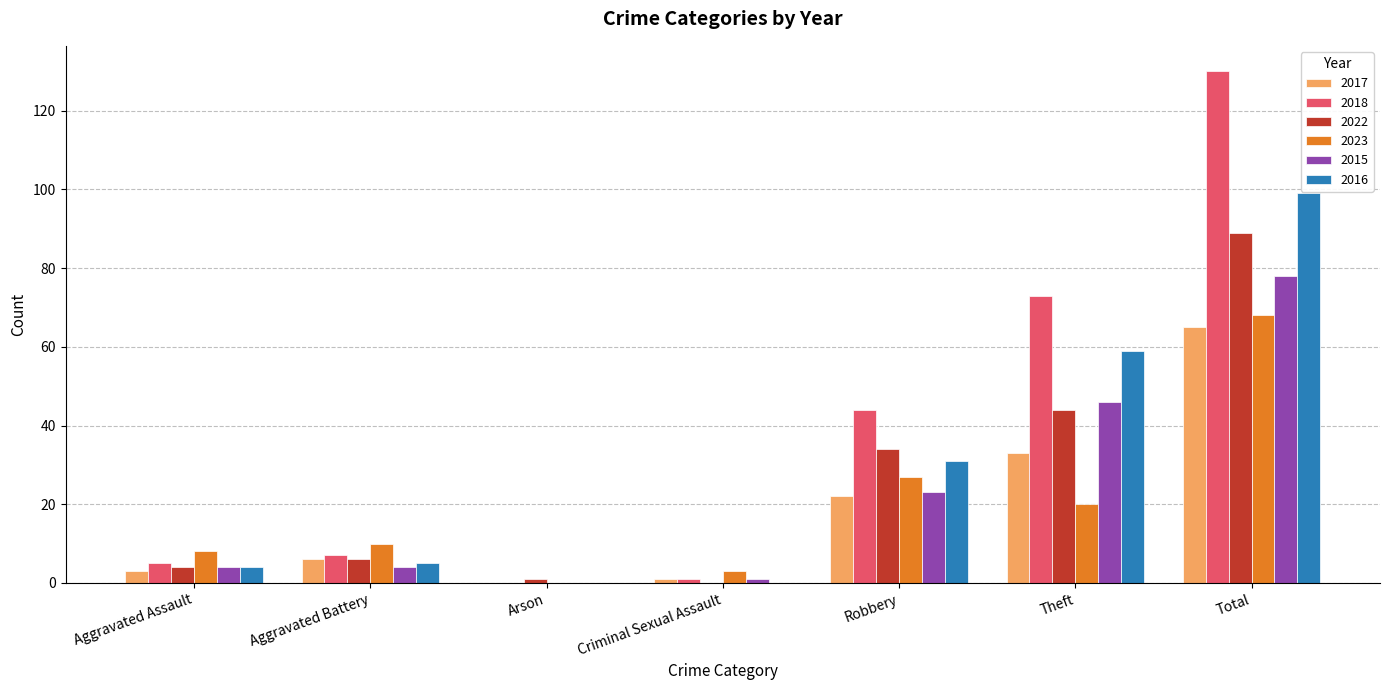

Is the value of 2022 at Theft greater than the value of 2023 at Aggravated Battery?

Yes